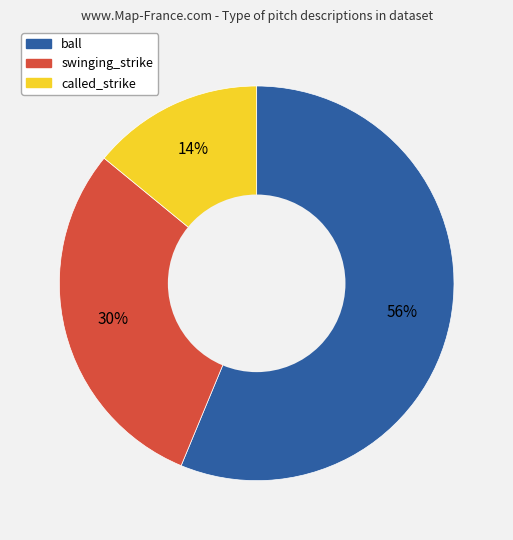

How many segments does this pie chart have?

3